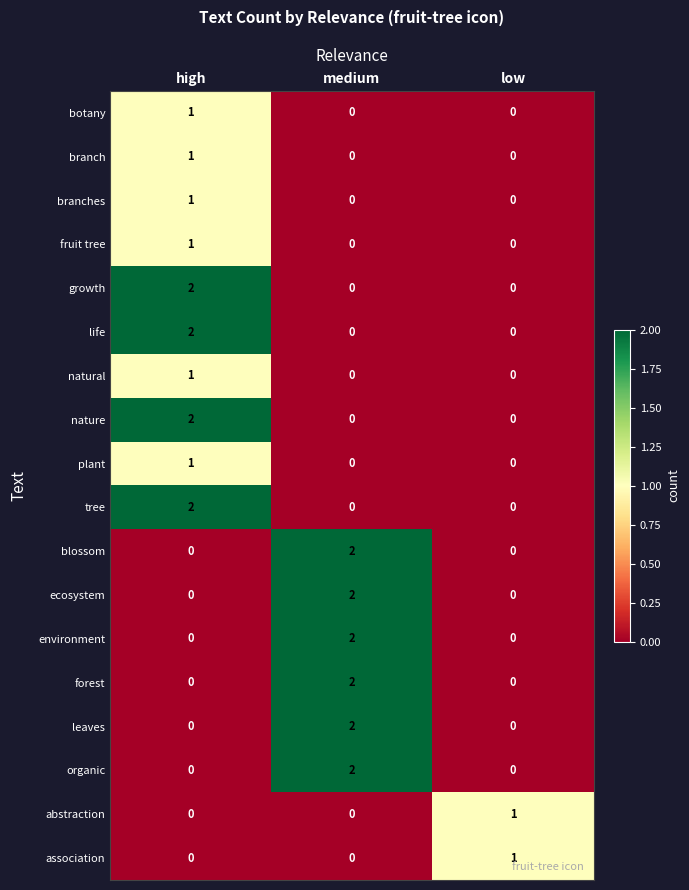

True or false: abstraction has a value of 1 at medium.

False